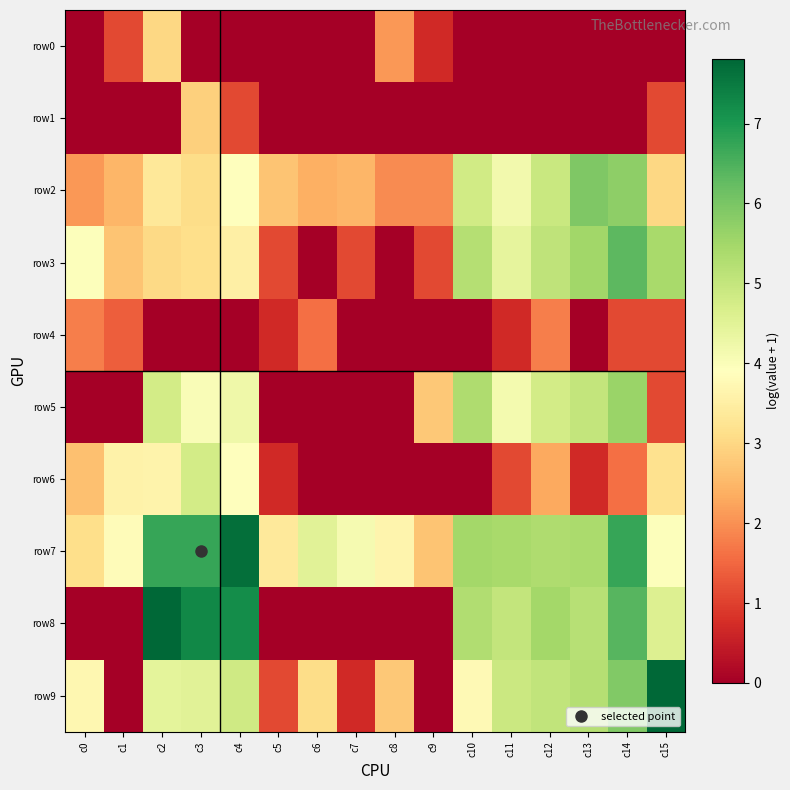

At how many categories does at least one series exceed 1?

16